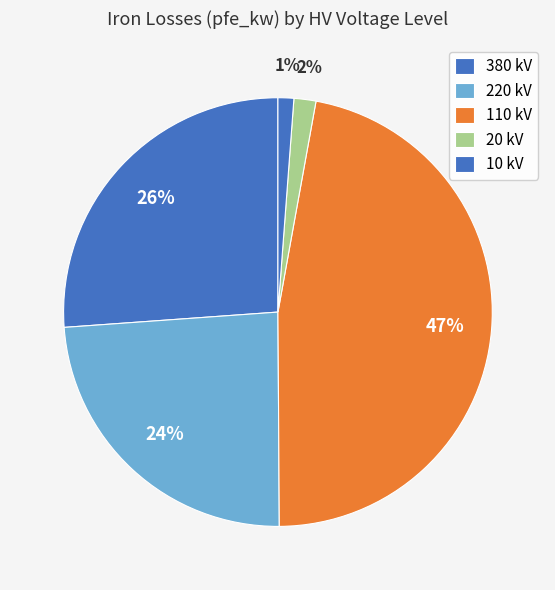

How many slices are in this pie chart?

5